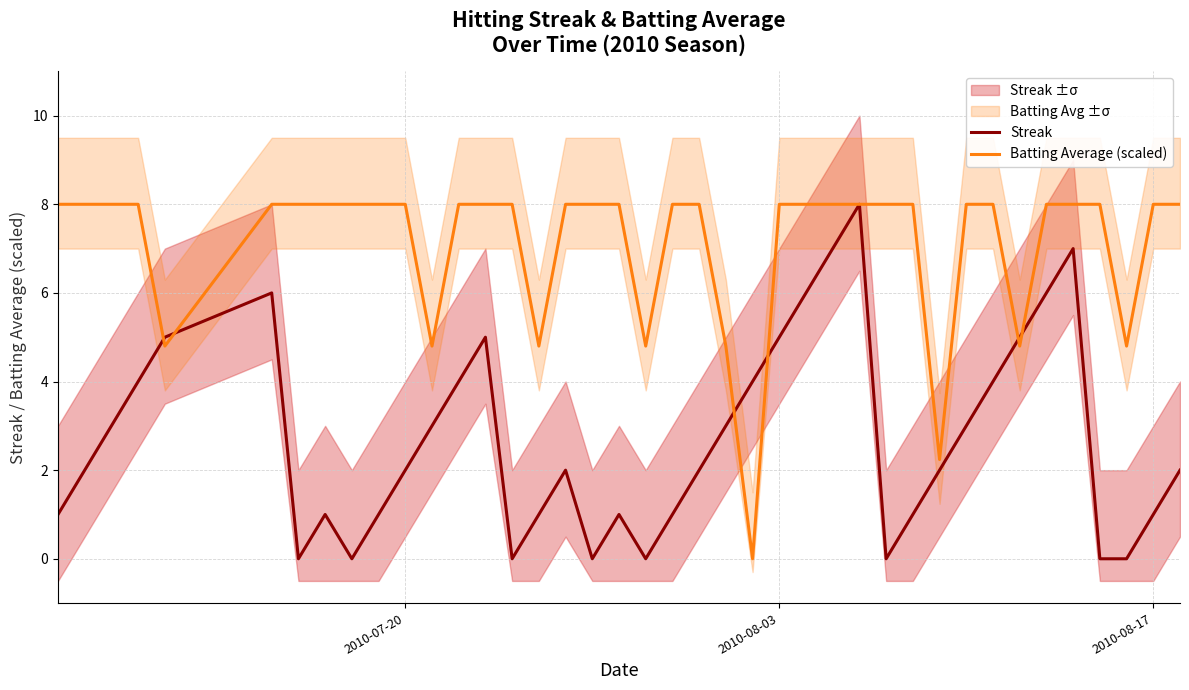

Is it true that Streak equals 2.4 at 2010-08-03?

False